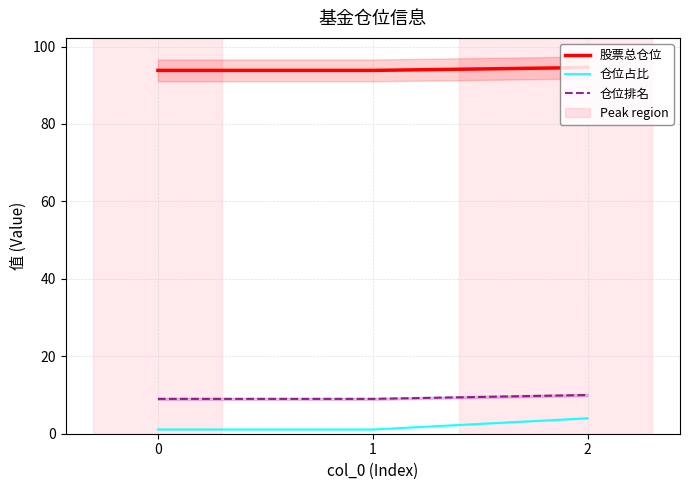

Reading left to right, what are all the values shown in this chart?

股票总仓位: 93.8	93.8	94.6
仓位占比: 1.1	1.1	4.0
仓位排名: 9.0	9.0	10.0